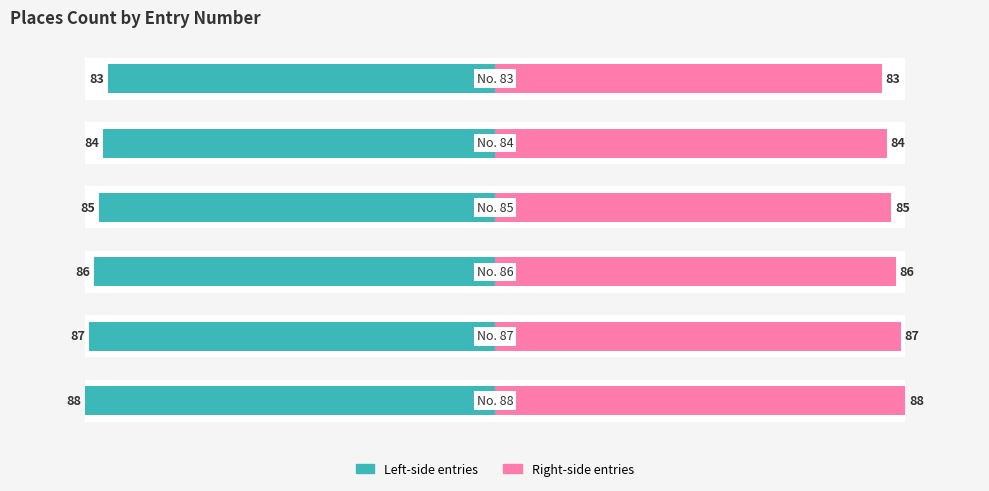

Reading right to left, transcribe all the data shown in this chart.

Left (No.): 5=-51.9	4=-52.5	3=-53.1	2=-53.8	1=-54.4	0=-55.0
Right (No.): 5=51.9	4=52.5	3=53.1	2=53.8	1=54.4	0=55.0